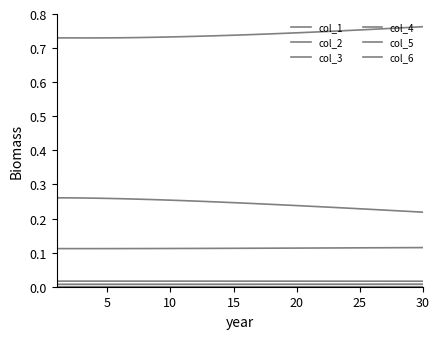

How many lines are shown in the chart?

6